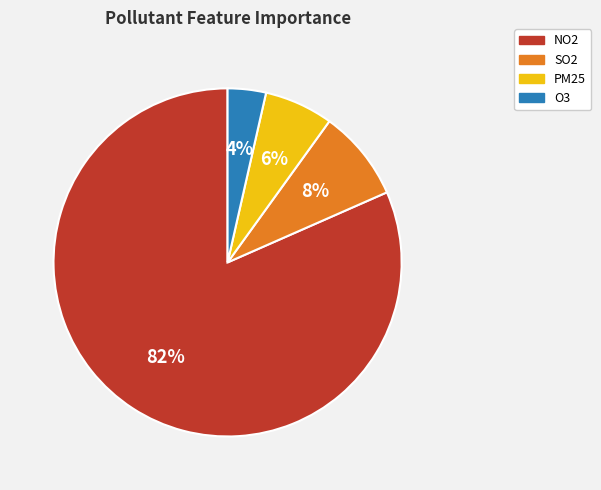

True or false: NO2 accounts for 89% of the total.

False